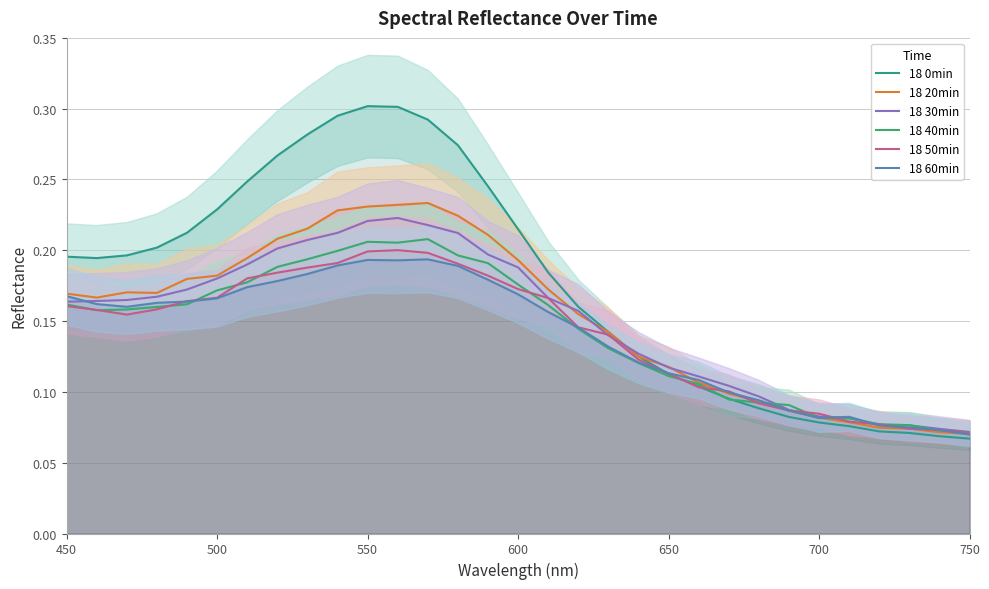

What is the value of the 18 0min point at the 2nd from the left?

0.2